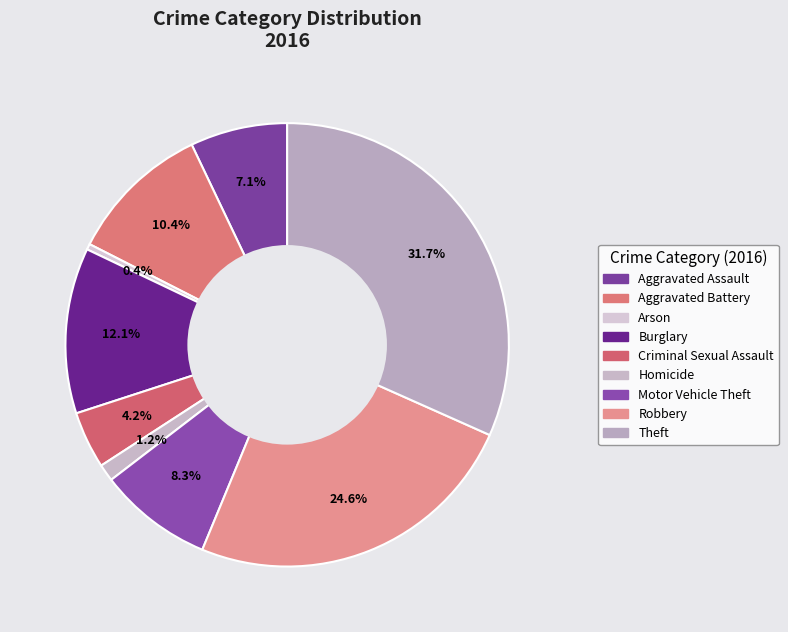

To the nearest percent, what is the difference between the largest and smallest slice percentages?

31%